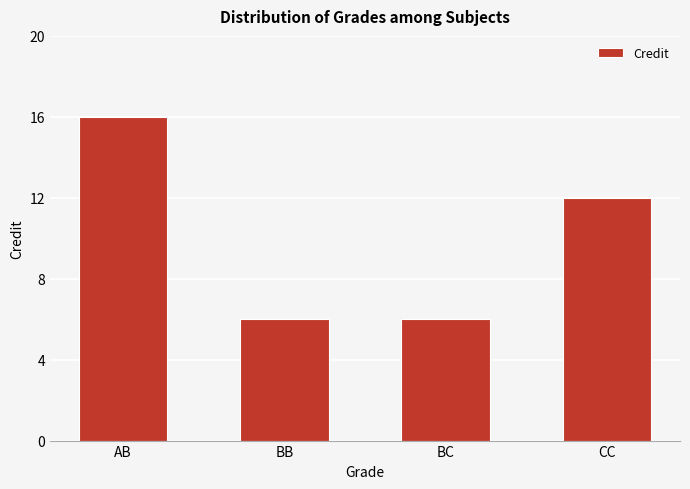

The value at CC is 18. True or false?

False